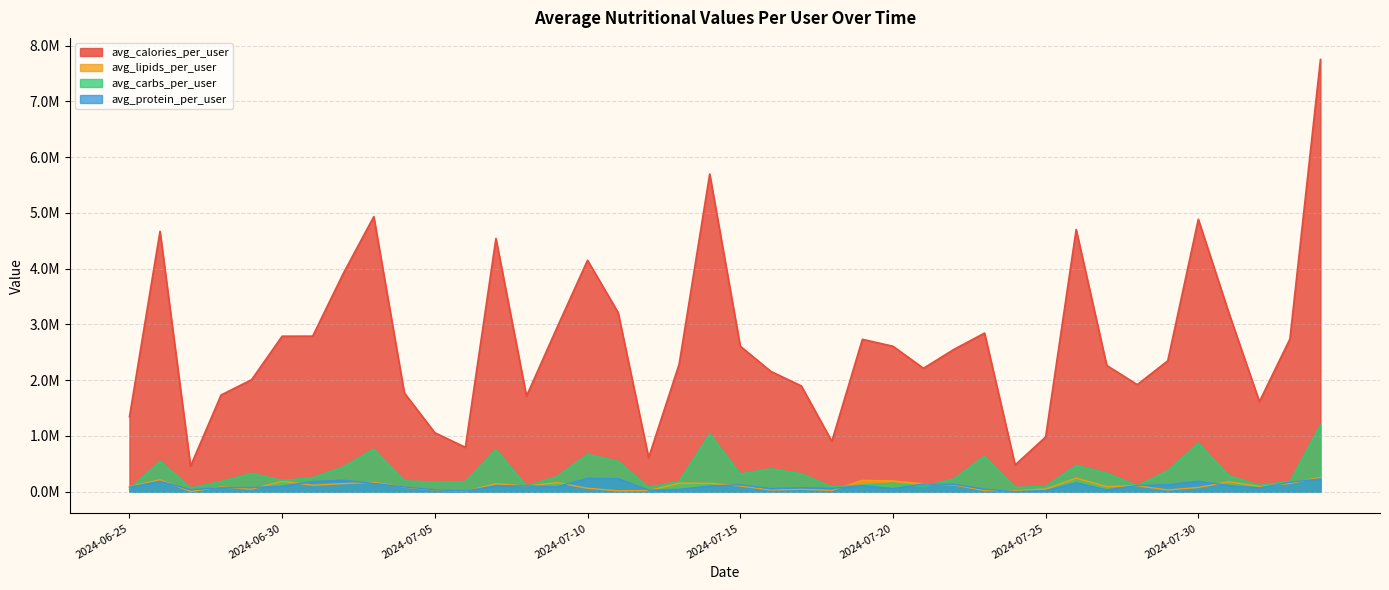

Between 2024-07-25 and 2024-07-28, which is larger?

2024-07-28